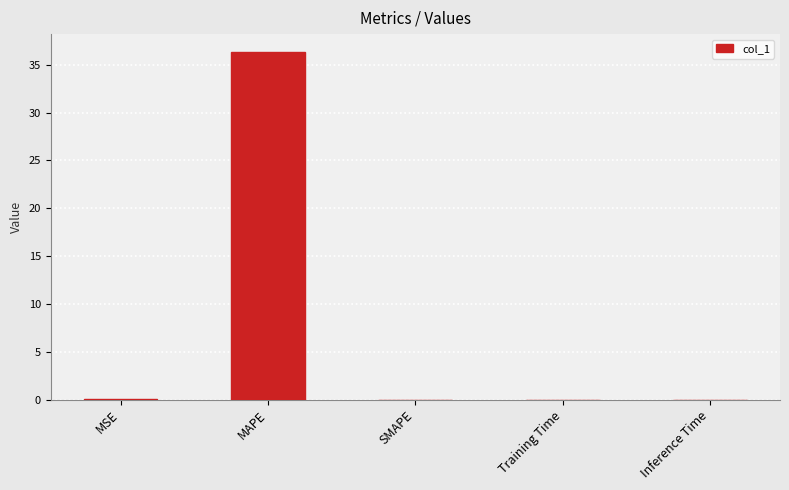

Between MAPE and Inference Time, which is larger?

MAPE